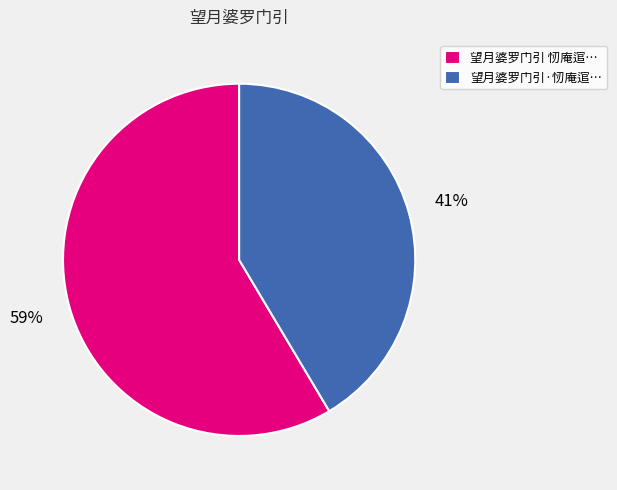

Is there a majority slice in this chart?

Yes